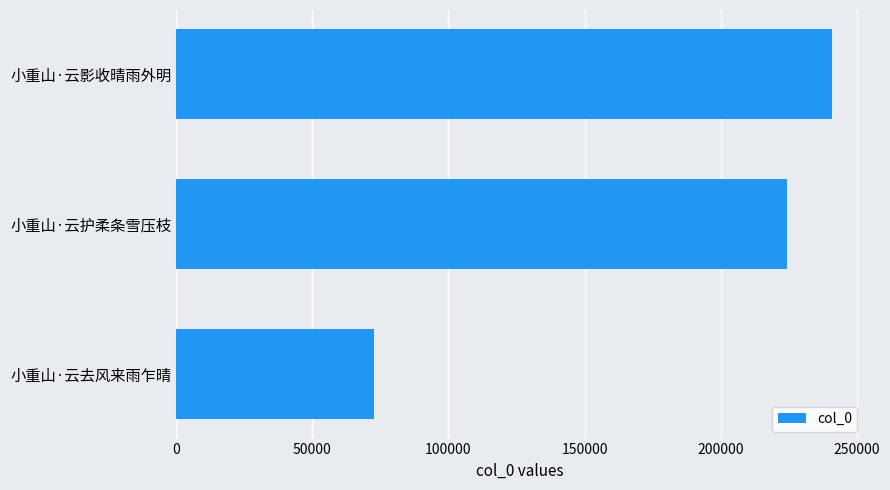

Is it true that the value at 小重山·云影收晴雨外明 is 240719?

True